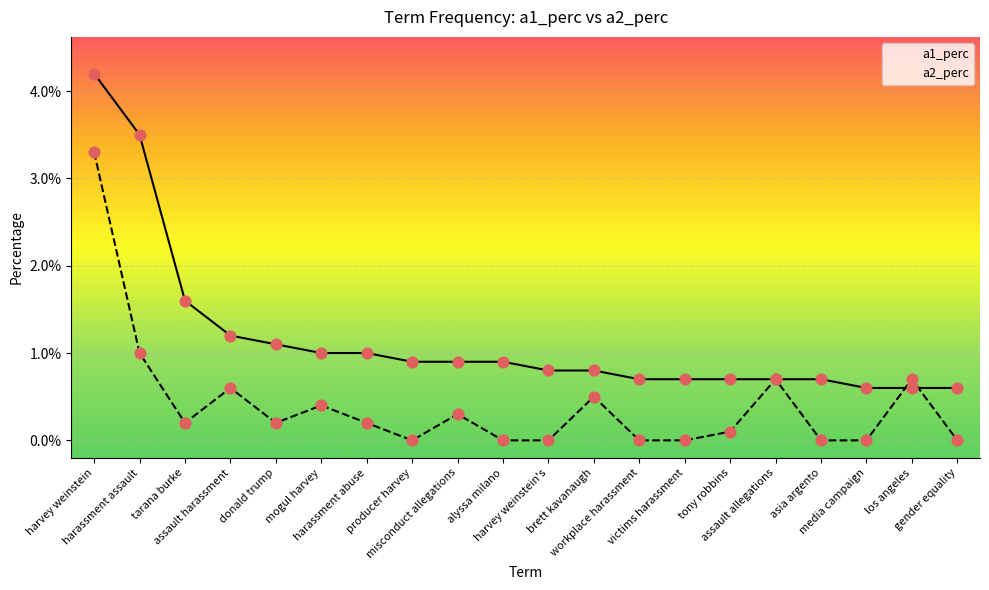

At which category is the sum across all series the highest?

harvey weinstein